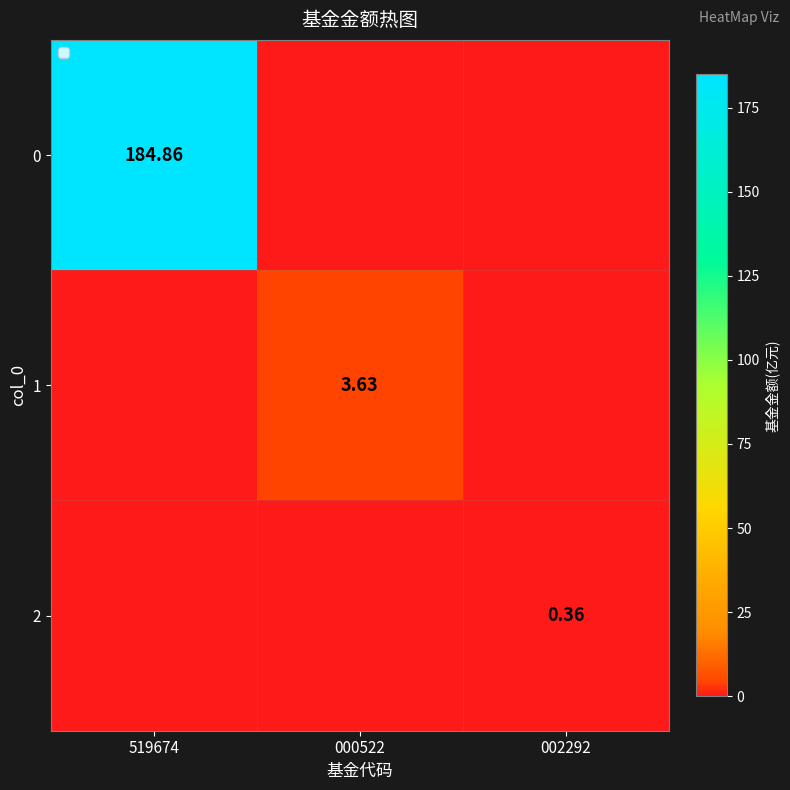

Is the value of 1 at 000522 greater than the value of 2 at 002292?

Yes